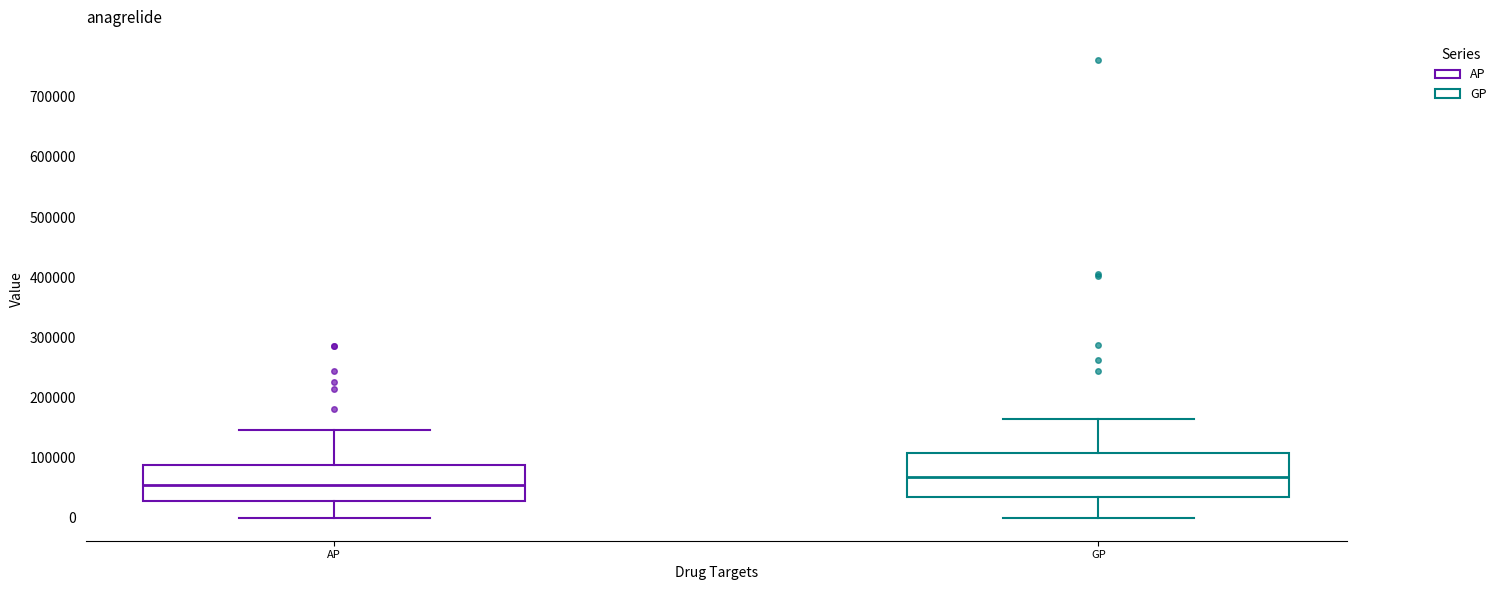

Reading left to right, transcribe this box plot: for each box, give where its median line is, the range the box spans, and where its two whiskers end, as read against the y-axis. The values are not printed on the chart, so give them approximately, as read against the axis.

AP: median 50000, box 30000 to 90000, whiskers 0 to 150000
GP: median 70000, box 30000 to 110000, whiskers 0 to 160000